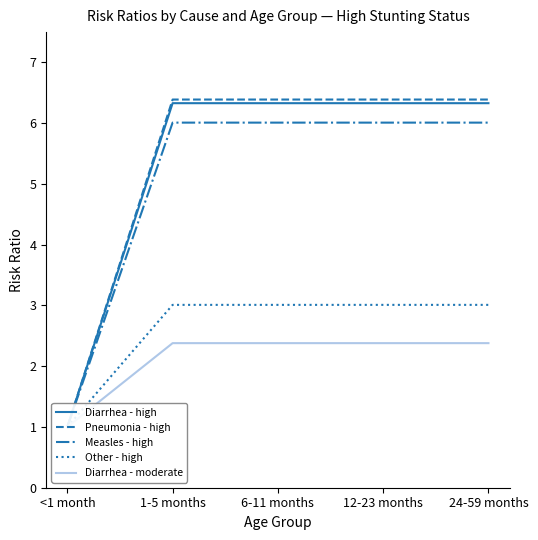

Is it true that Diarrhea - moderate equals 0.5 at 1-5 months?

False